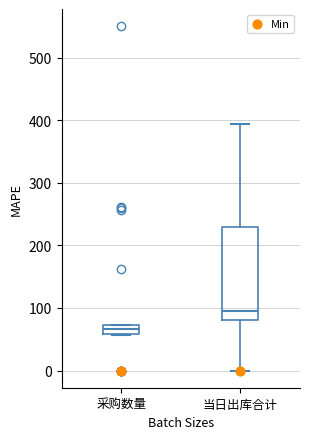

Comparing the boxes themselves (not the whiskers), which one is the tallest?

当日出库合计